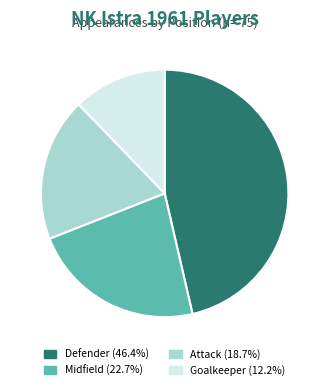

Approximately how many times larger is the value at Midfield (22.7%) compared to Goalkeeper (12.2%)?

1.9